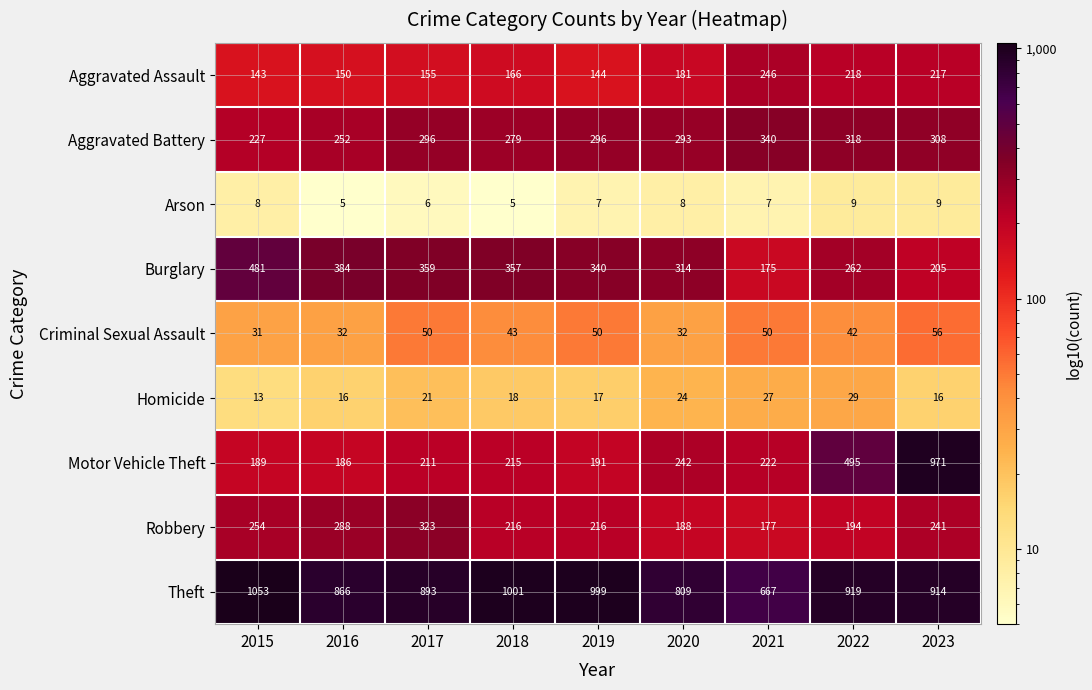

What is the sum of all Arson values?

64